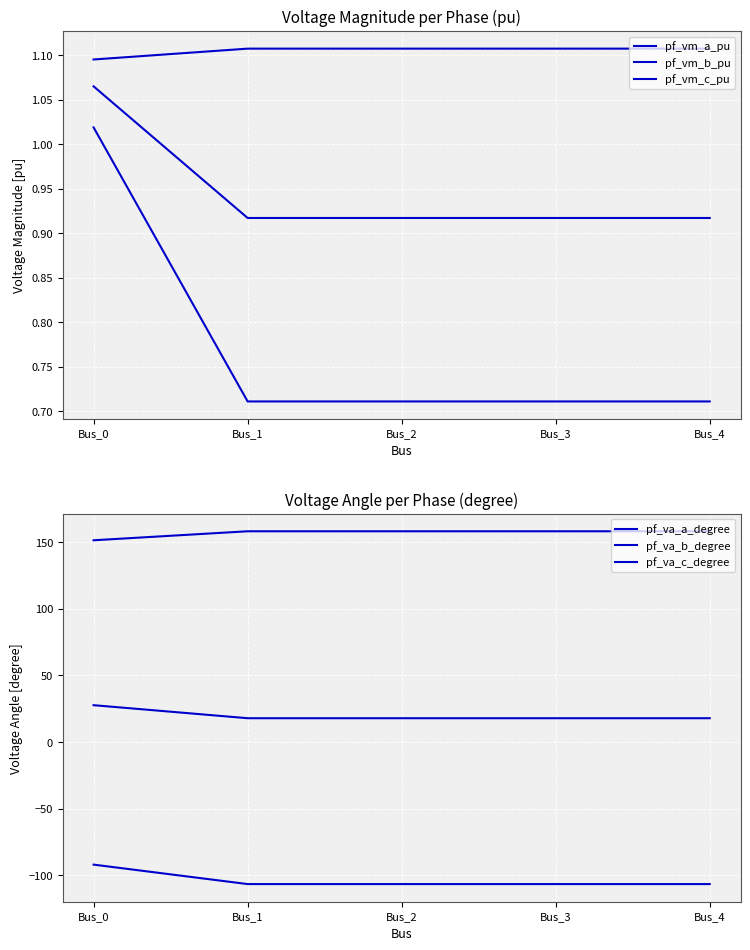

Which series has the largest total across all categories?

pf_va_c_degree